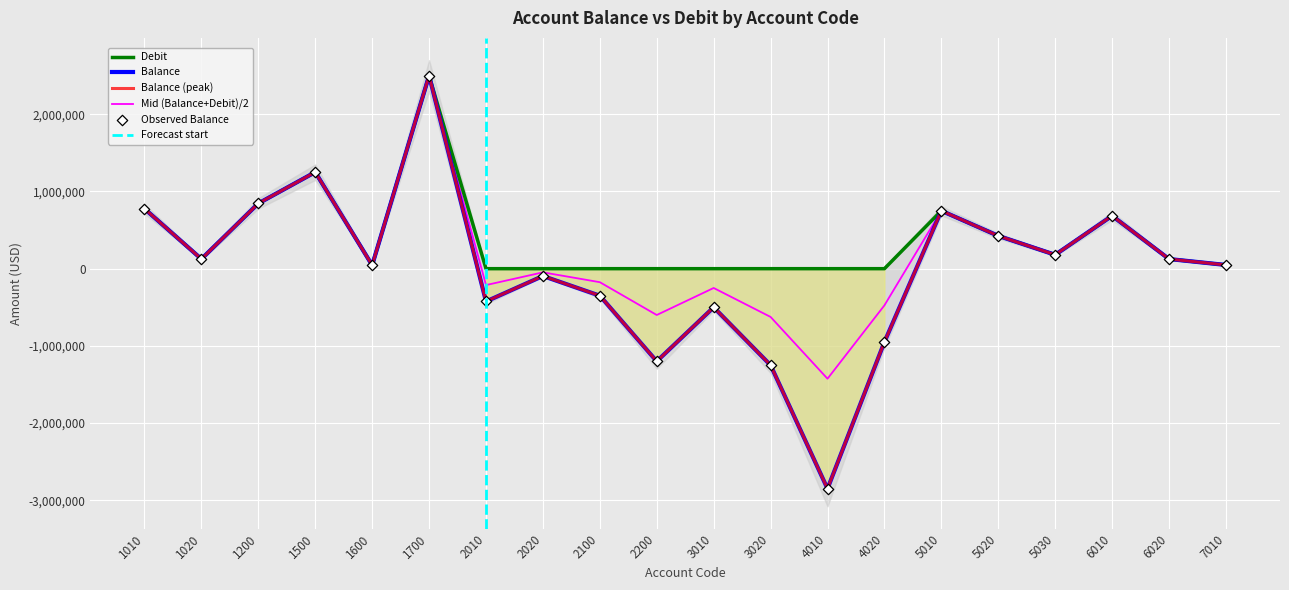

Which series has the largest Y range (max minus min)?

Balance